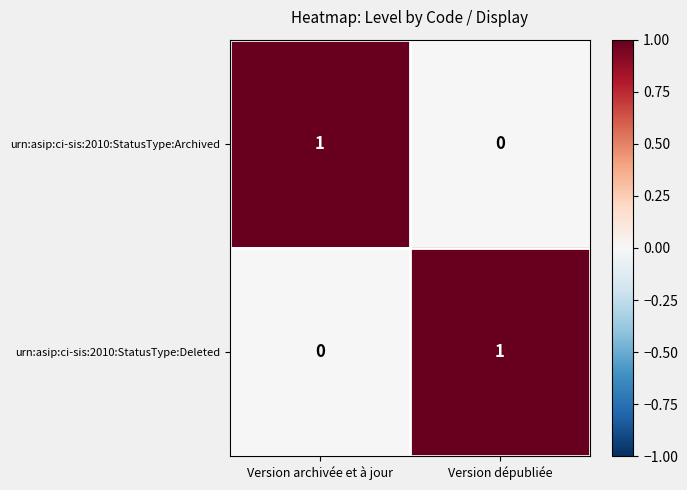

At which label does urn:asip:ci-sis:2010:StatusType:Archived reach its peak?

Version archivée et à jour